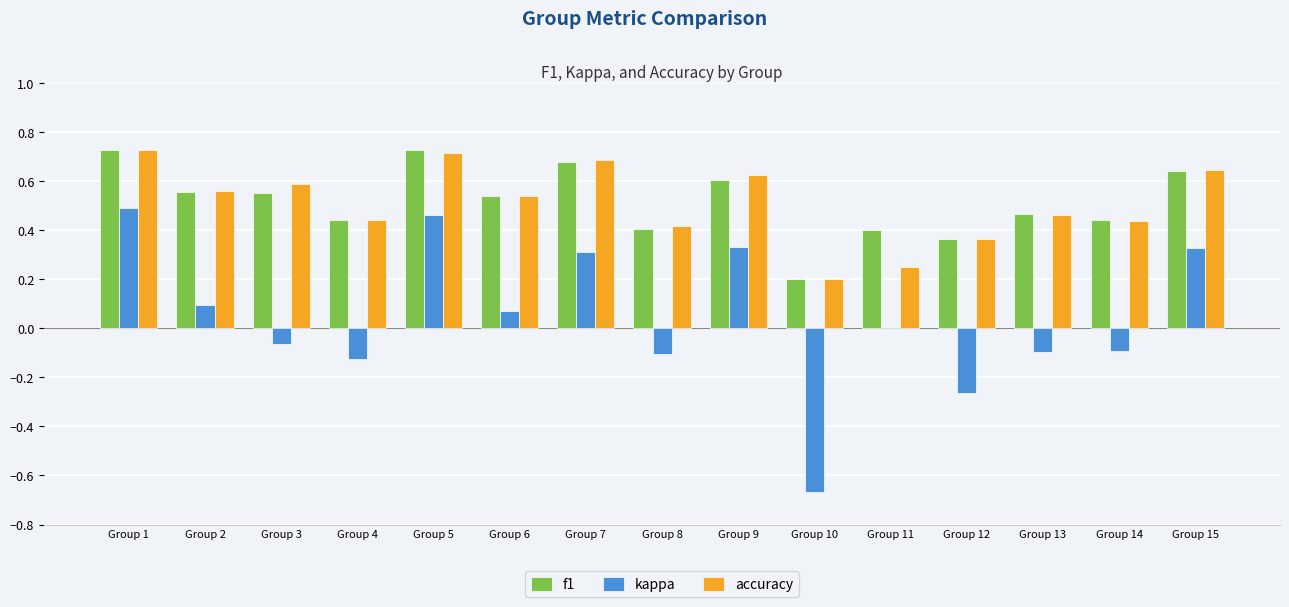

True or false: accuracy has a value of 0.6 at Group 12.

False